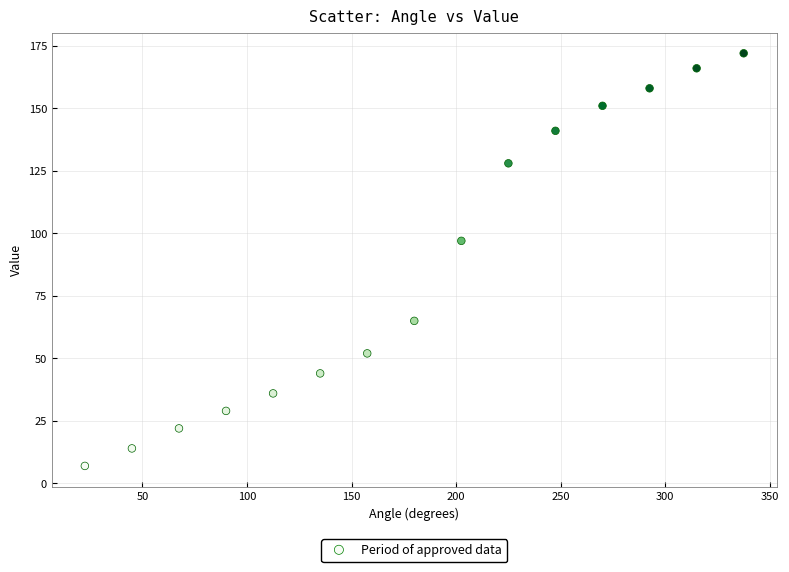

What is the range of Y values (max minus min)?

165